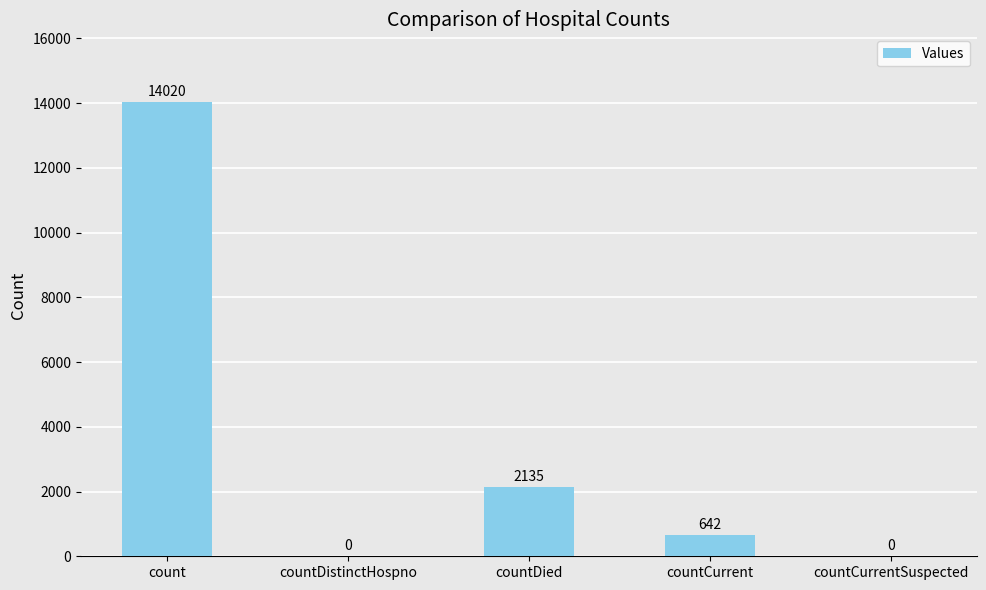

Where does the data first go above 642?

count